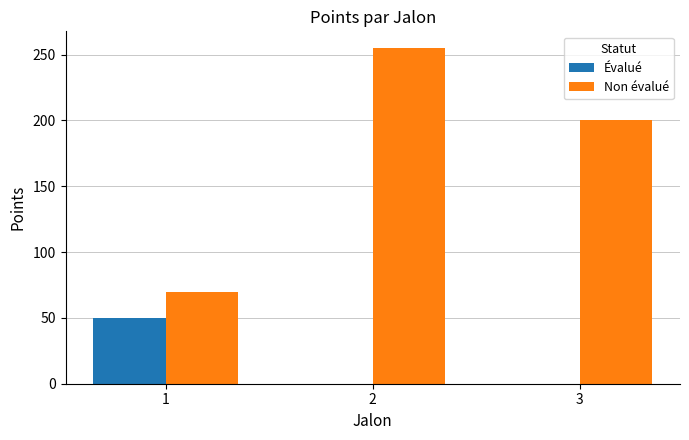

What are all the series names shown in the legend?

Évalué, Non évalué